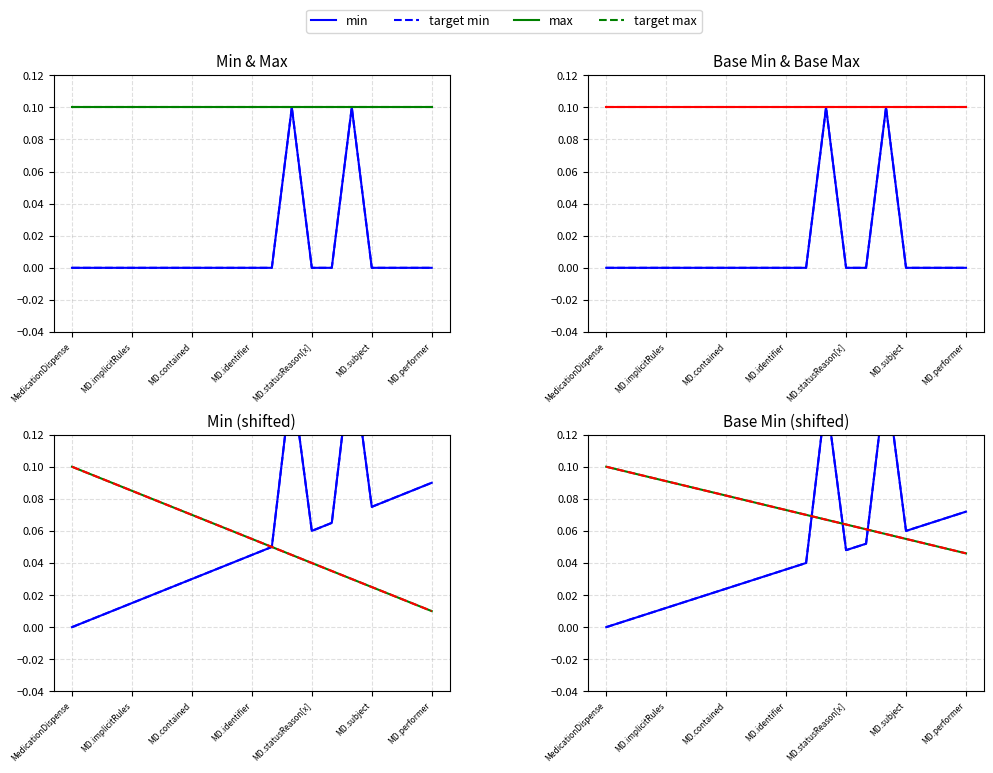

At how many categories does at least one series exceed 0?

19